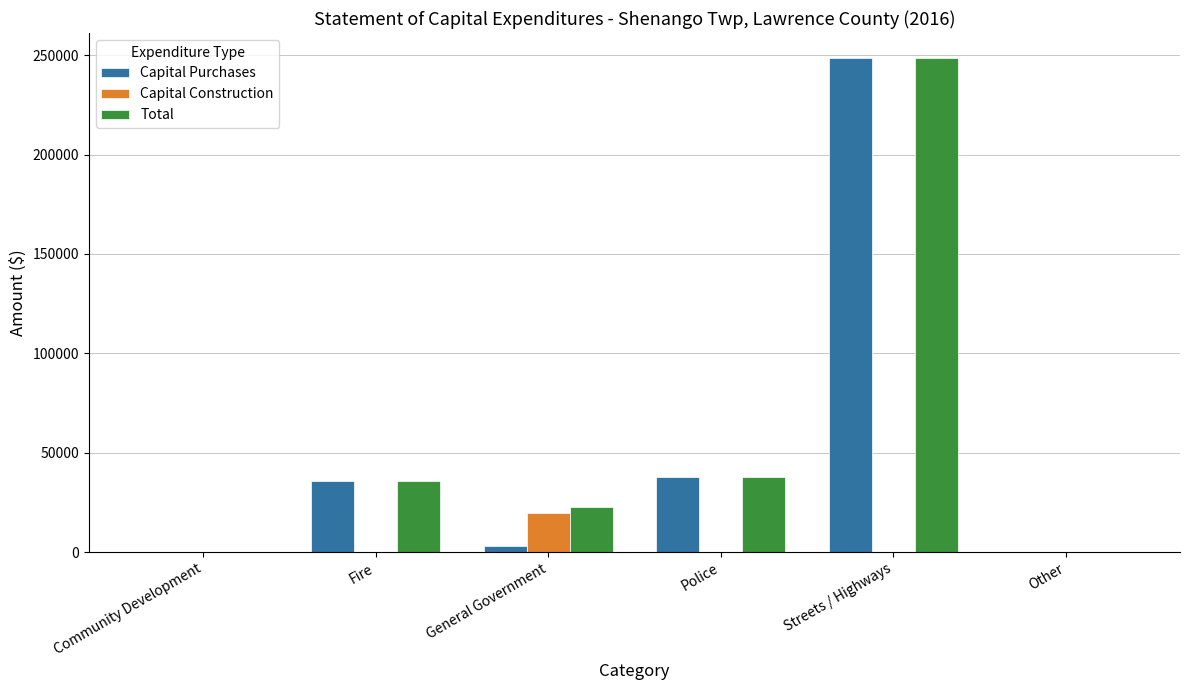

Does the chart contain stacked bars?

No